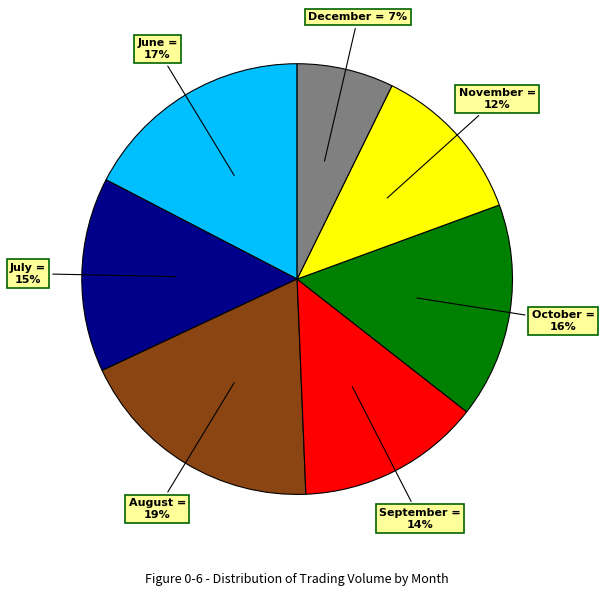

To the nearest percent, what is the average slice percentage?

14%